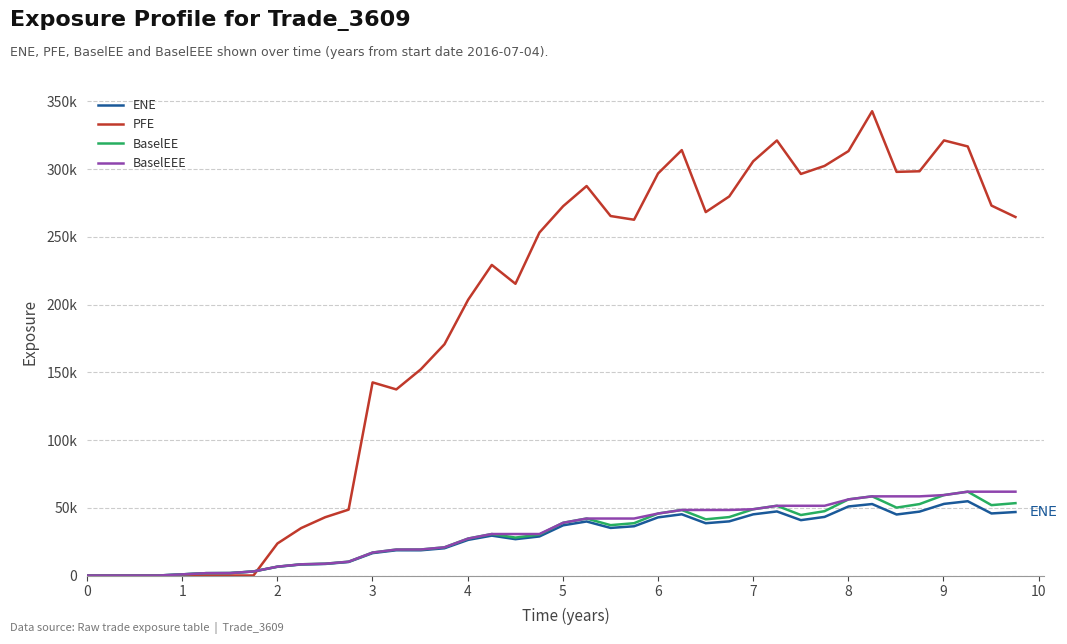

What are all the series names shown in the legend?

ENE, PFE, BaselEE, BaselEEE